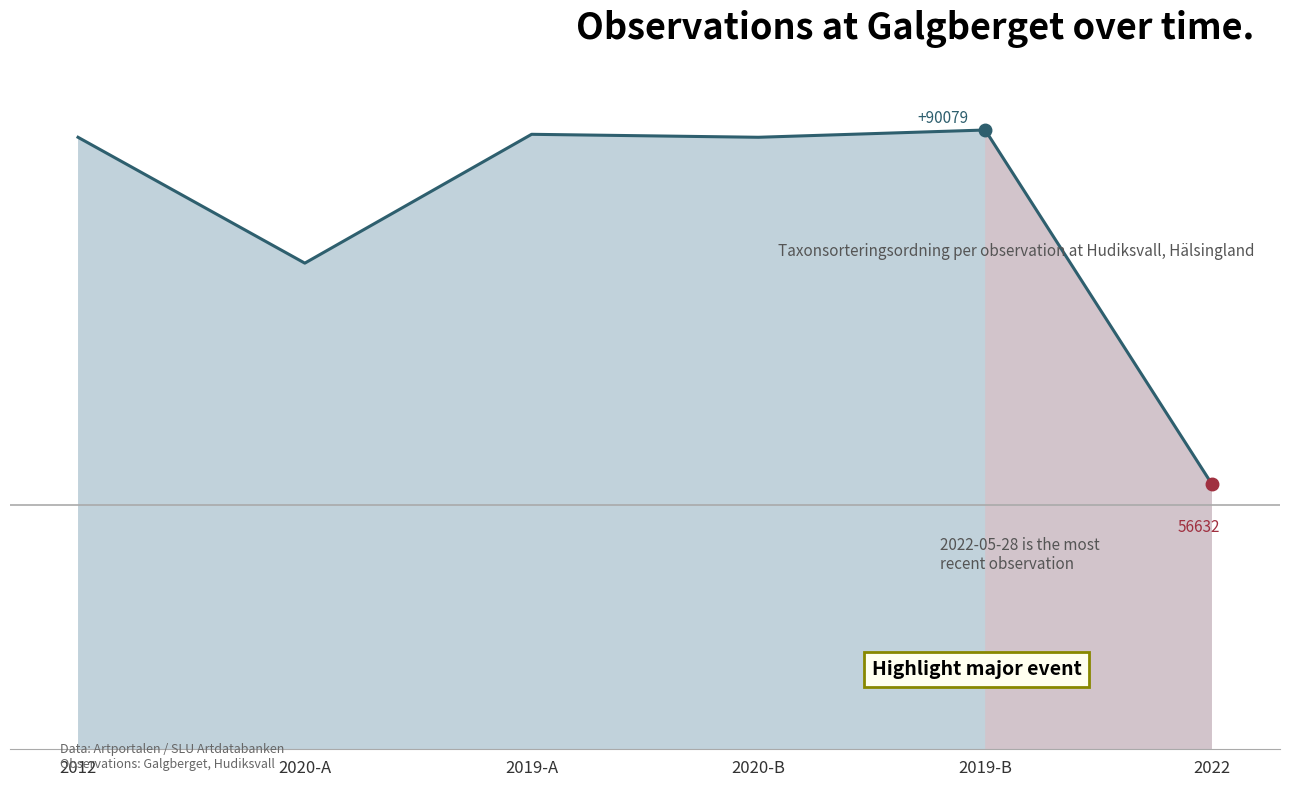

Does the chart have visible grid lines?

No